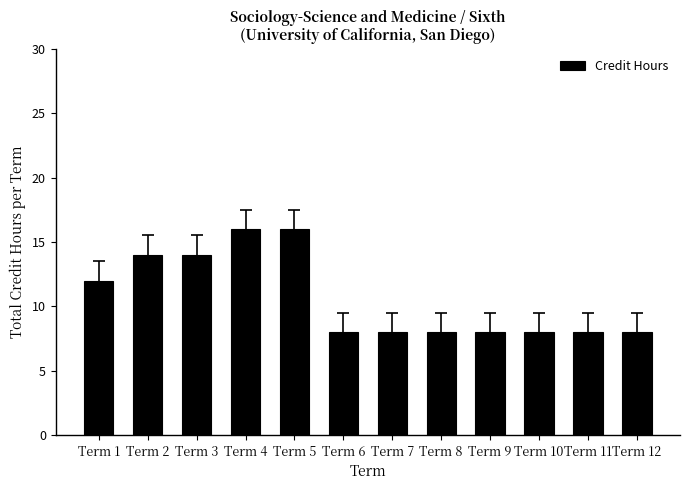

What is the average value?

11